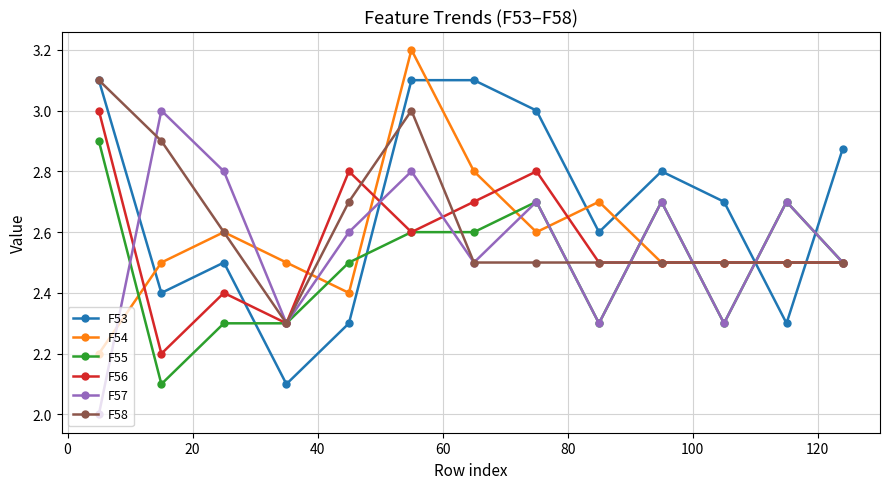

What is the difference between the maximum and minimum values in the F56 series?

0.8